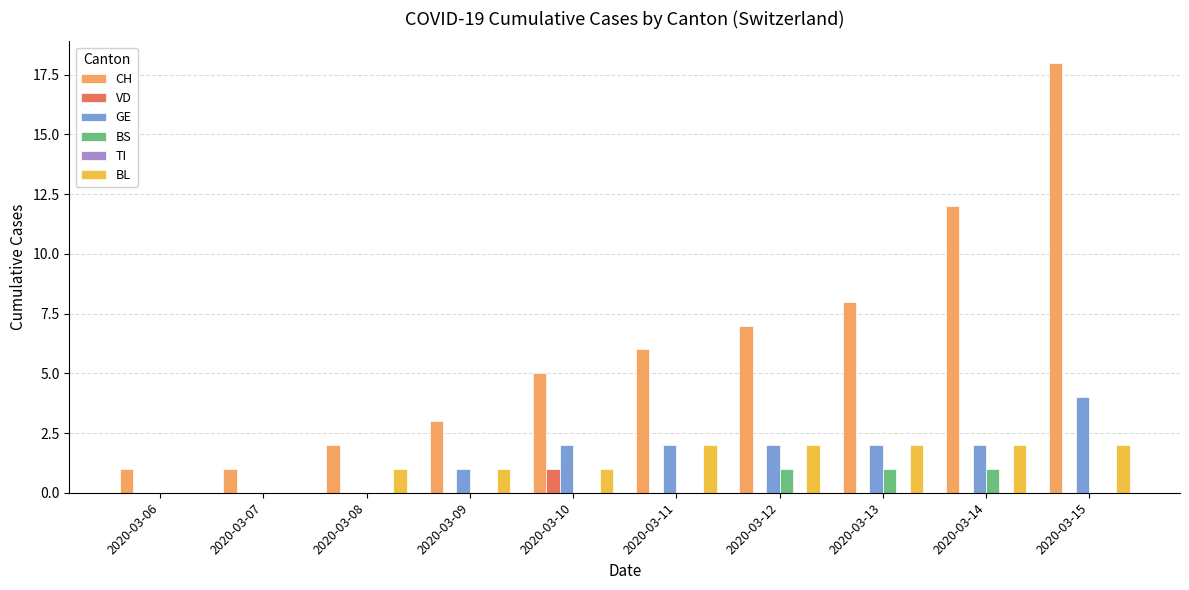

What is the total value across all series at 2020-03-08?

3